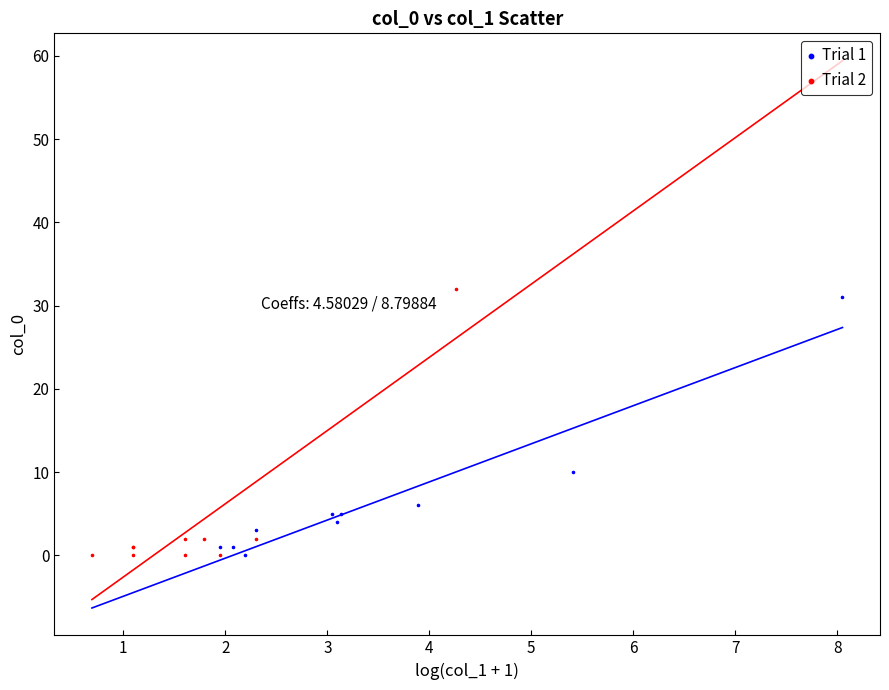

Which series reaches the maximum Y coordinate?

Trial 2